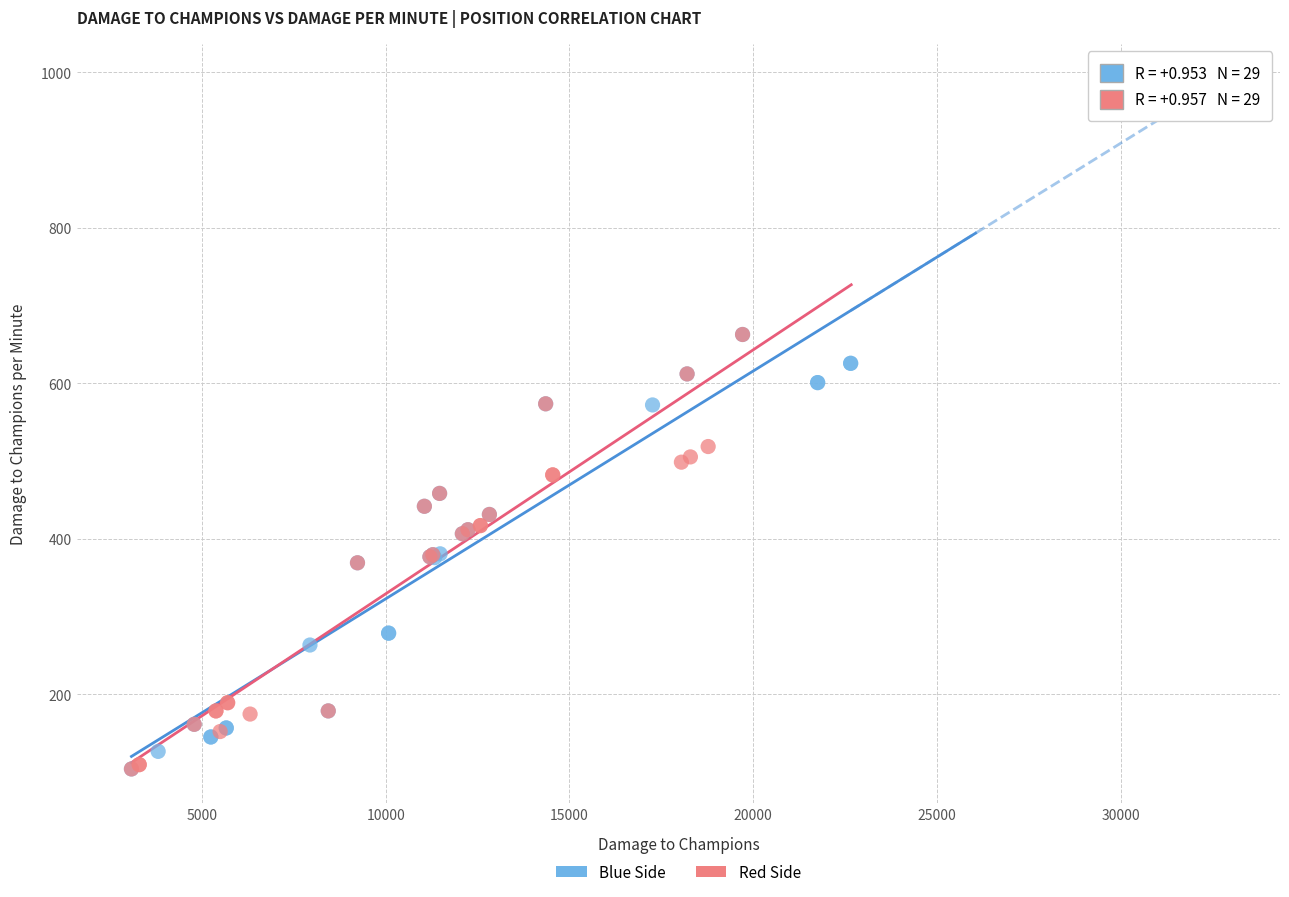

What are all the series names shown in the legend?

Blue Side, Red Side